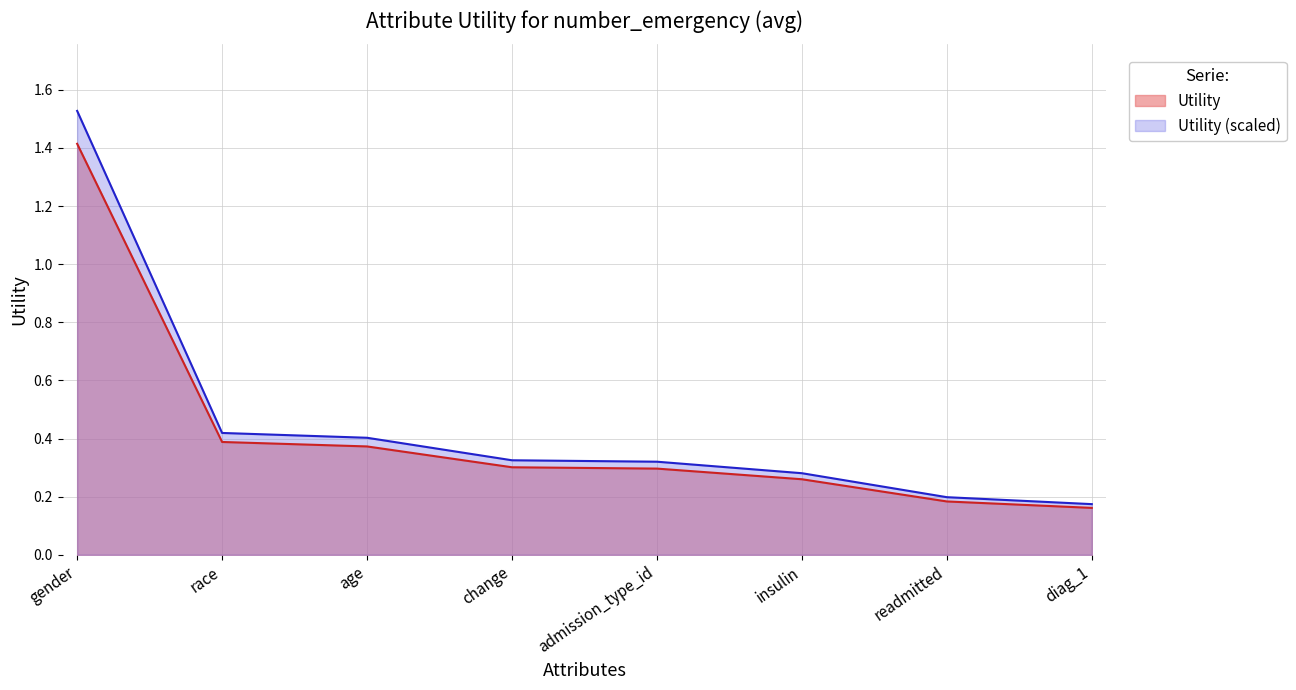

Which has a higher value, diag_1 or gender?

gender